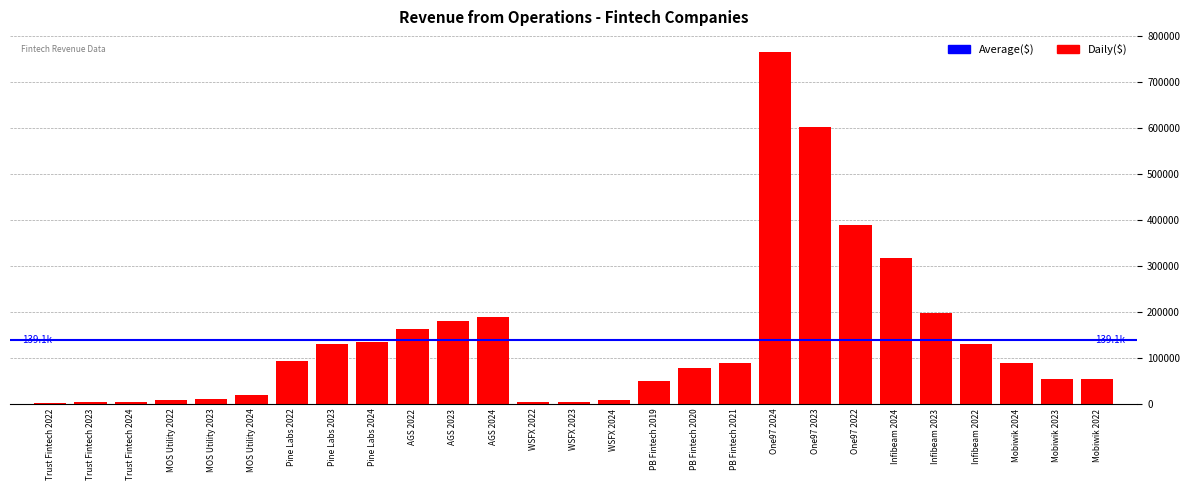

Is it true that the value at PB Fintech 2021 is 88666.2?

True